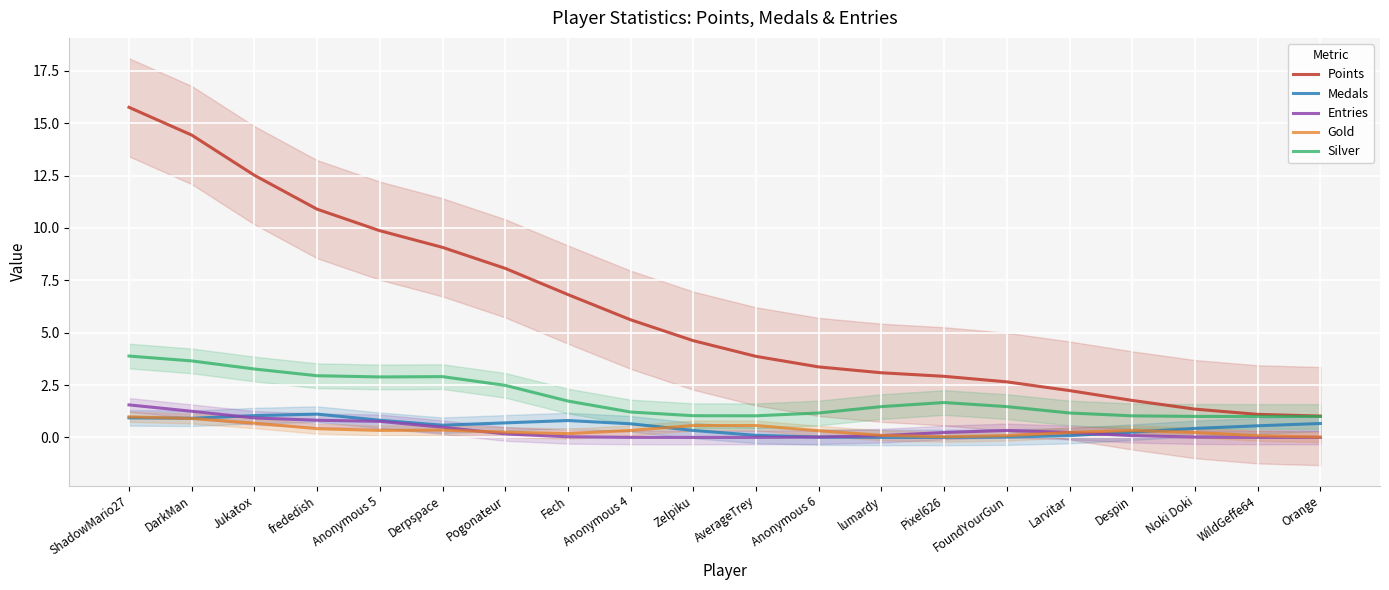

Reading left to right, extract all data points from this chart.

Points: 15.8	14.4	12.5	10.9	9.9	9.1	8.1	6.8	5.6	4.6	3.9	3.4	3.1	2.9	2.7	2.2	1.8	1.3	1.1	1.0
Medals: 0.9	0.9	1.0	1.1	0.8	0.6	0.7	0.8	0.7	0.3	0.1	0.0	0.0	0.0	0.0	0.1	0.3	0.4	0.6	0.7
Entries: 1.6	1.2	0.9	0.8	0.8	0.5	0.2	0.0	0.0	0.0	0.0	0.0	0.1	0.2	0.3	0.2	0.1	0.0	0.0	0.0
Gold: 1.0	0.9	0.7	0.4	0.3	0.3	0.3	0.2	0.3	0.6	0.6	0.3	0.1	0.0	0.1	0.2	0.3	0.2	0.1	0.0
Silver: 3.9	3.7	3.3	2.9	2.9	2.9	2.5	1.7	1.2	1.0	1.0	1.2	1.5	1.7	1.5	1.2	1.0	1.0	1.0	1.0